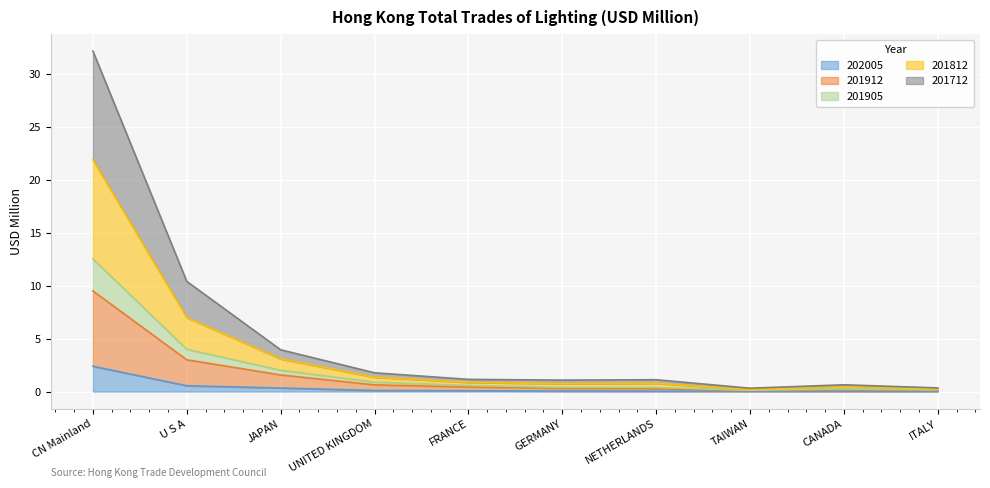

How many distinct data groups are displayed?

5